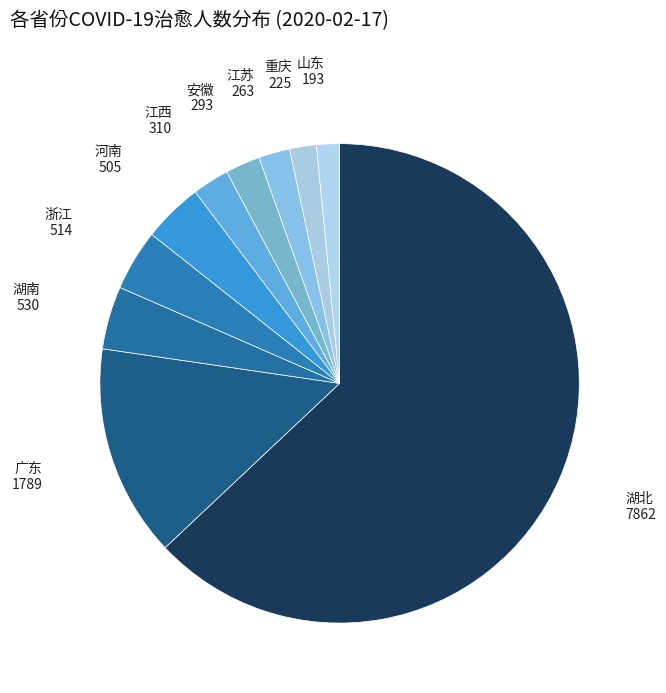

Do 河南 and 重庆 together represent more than half of the pie?

No